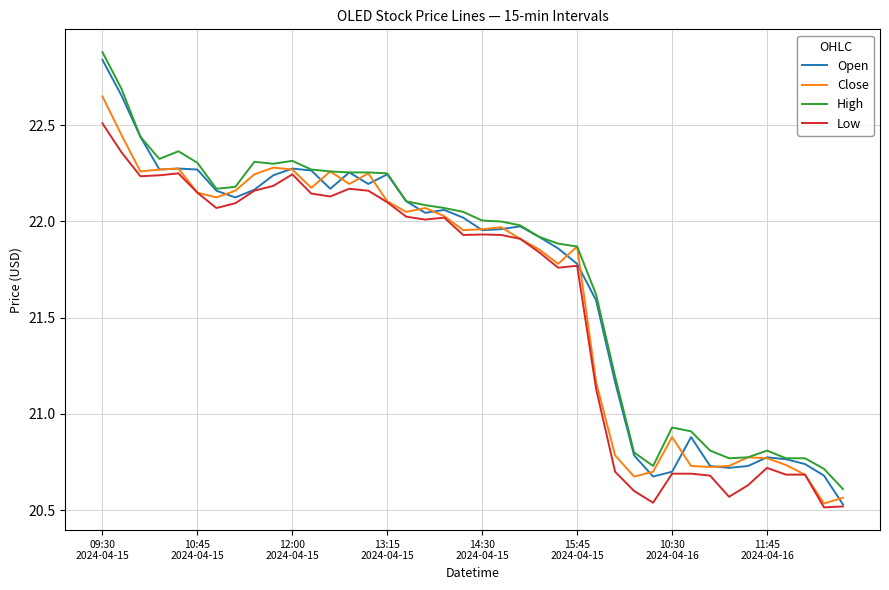

What is the maximum value shown in the chart?

22.9